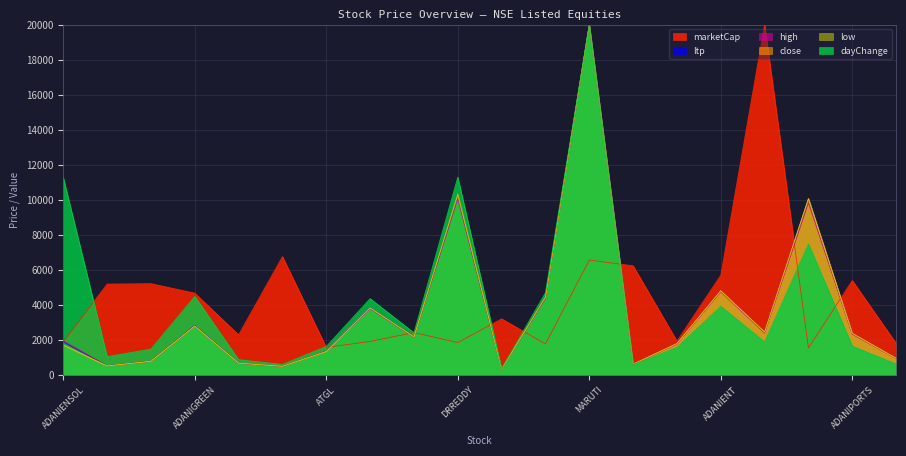

What is the highest value of the ltp series?

20000.0